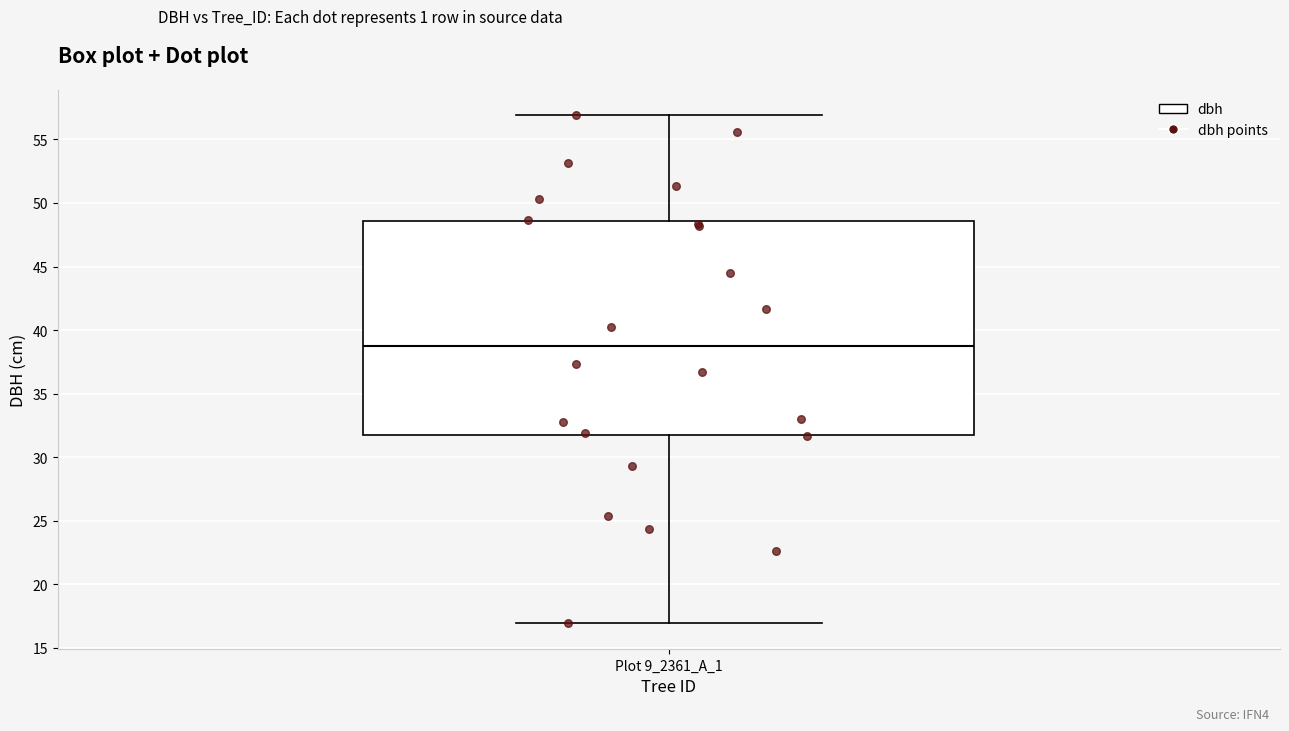

Where is the upper edge of the box for Plot 9_2361_A_1 on the y-axis? The values are not printed on the chart, so give them approximately, as read against the axis.

48.5